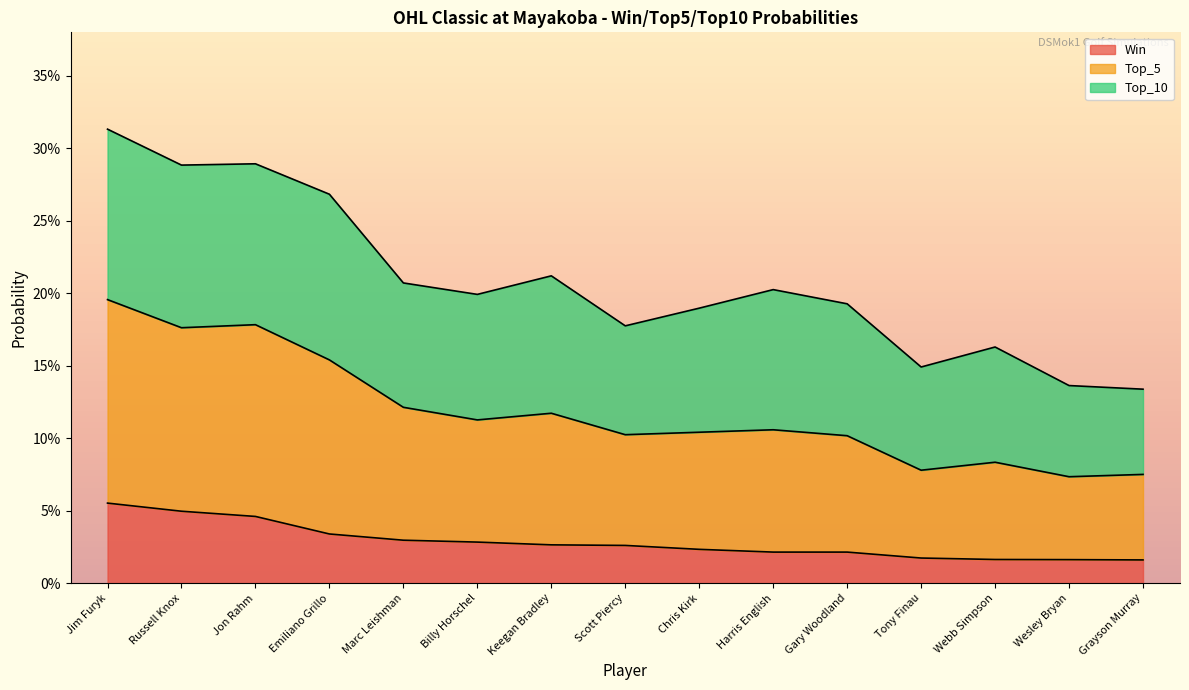

Reading left to right, what are all the values shown in this chart?

Win: Jim Furyk=0.1	Russell Knox=0.0	Jon Rahm=0.0	Emiliano Grillo=0.0	Marc Leishman=0.0	Billy Horschel=0.0	Keegan Bradley=0.0	Scott Piercy=0.0	Chris Kirk=0.0	Harris English=0.0	Gary Woodland=0.0	Tony Finau=0.0	Webb Simpson=0.0	Wesley Bryan=0.0	Grayson Murray=0.0
Top_5: Jim Furyk=0.2	Russell Knox=0.2	Jon Rahm=0.2	Emiliano Grillo=0.2	Marc Leishman=0.1	Billy Horschel=0.1	Keegan Bradley=0.1	Scott Piercy=0.1	Chris Kirk=0.1	Harris English=0.1	Gary Woodland=0.1	Tony Finau=0.1	Webb Simpson=0.1	Wesley Bryan=0.1	Grayson Murray=0.1
Top_10: Jim Furyk=0.3	Russell Knox=0.3	Jon Rahm=0.3	Emiliano Grillo=0.3	Marc Leishman=0.2	Billy Horschel=0.2	Keegan Bradley=0.2	Scott Piercy=0.2	Chris Kirk=0.2	Harris English=0.2	Gary Woodland=0.2	Tony Finau=0.1	Webb Simpson=0.2	Wesley Bryan=0.1	Grayson Murray=0.1